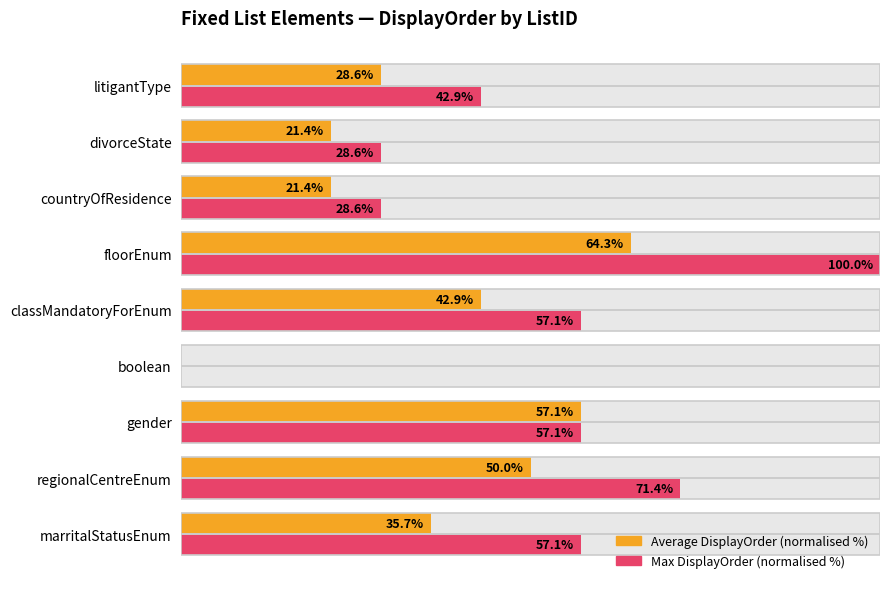

The value of Average DisplayOrder (normalised %) at countryOfResidence is 11.0. True or false?

False